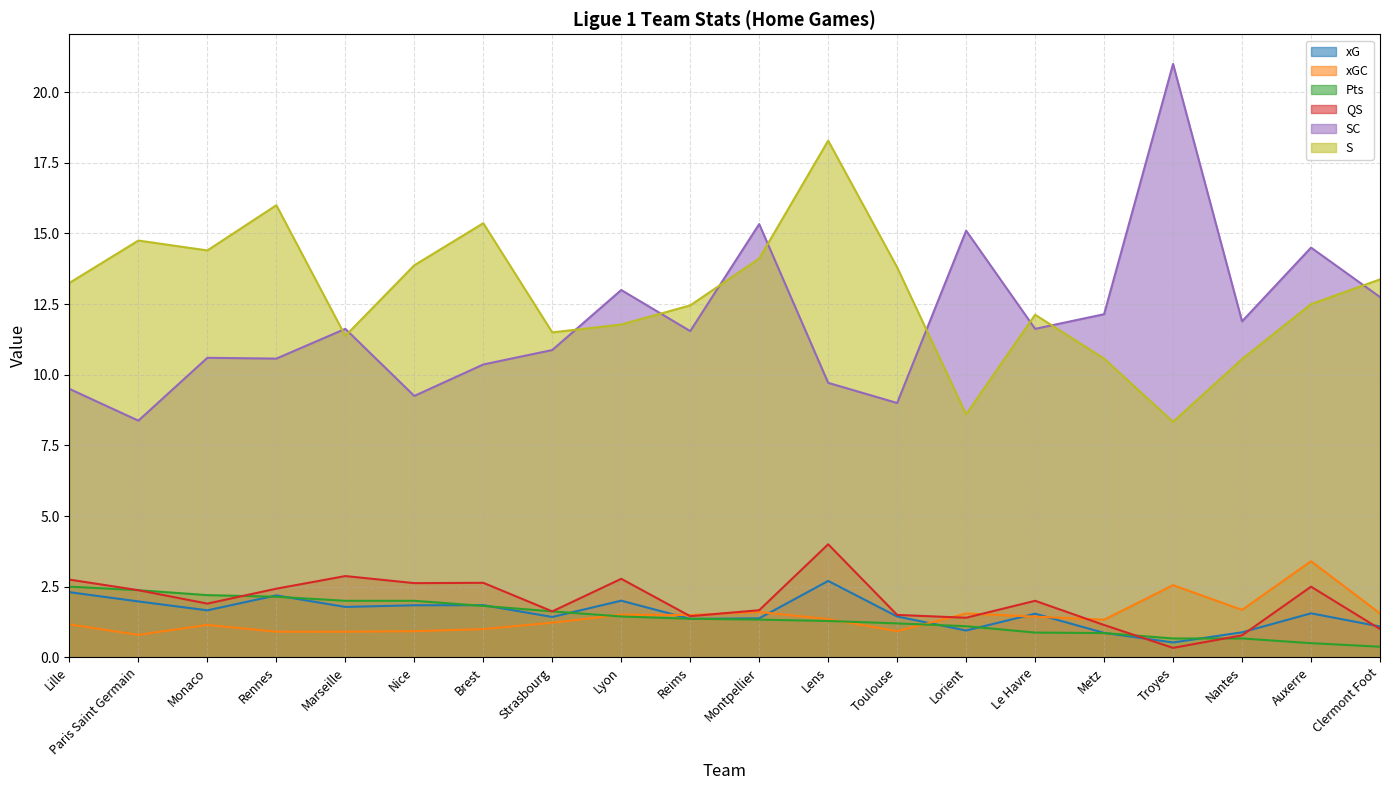

What is the sum of the Pts values at Toulouse and Clermont Foot?

1.6